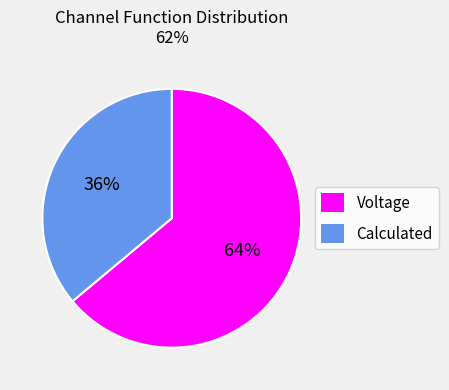

Is it true that Voltage is 76% of the pie?

False